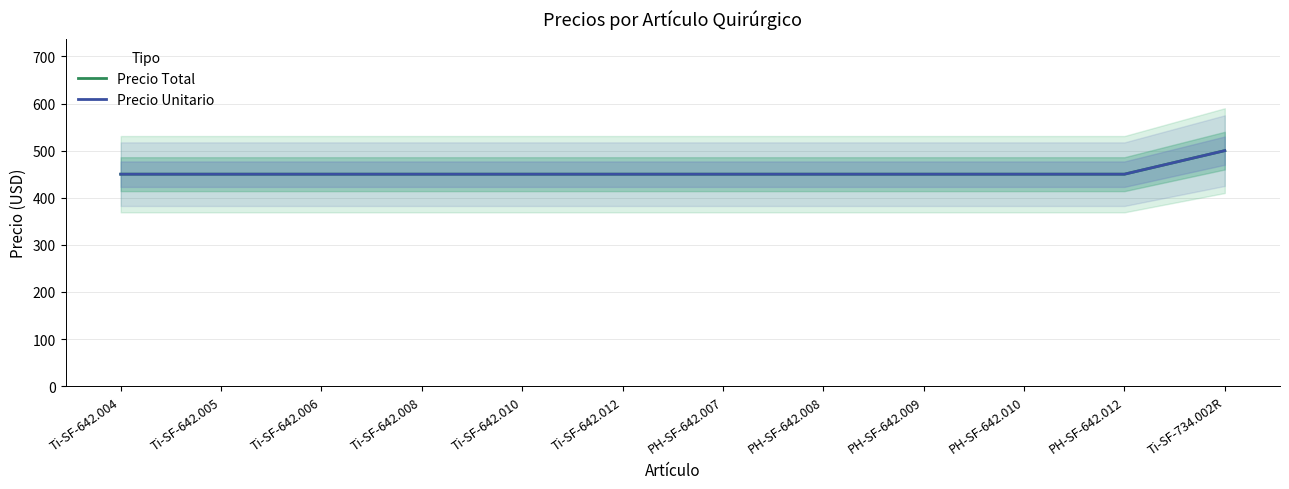

At how many categories does at least one series exceed 460?

1